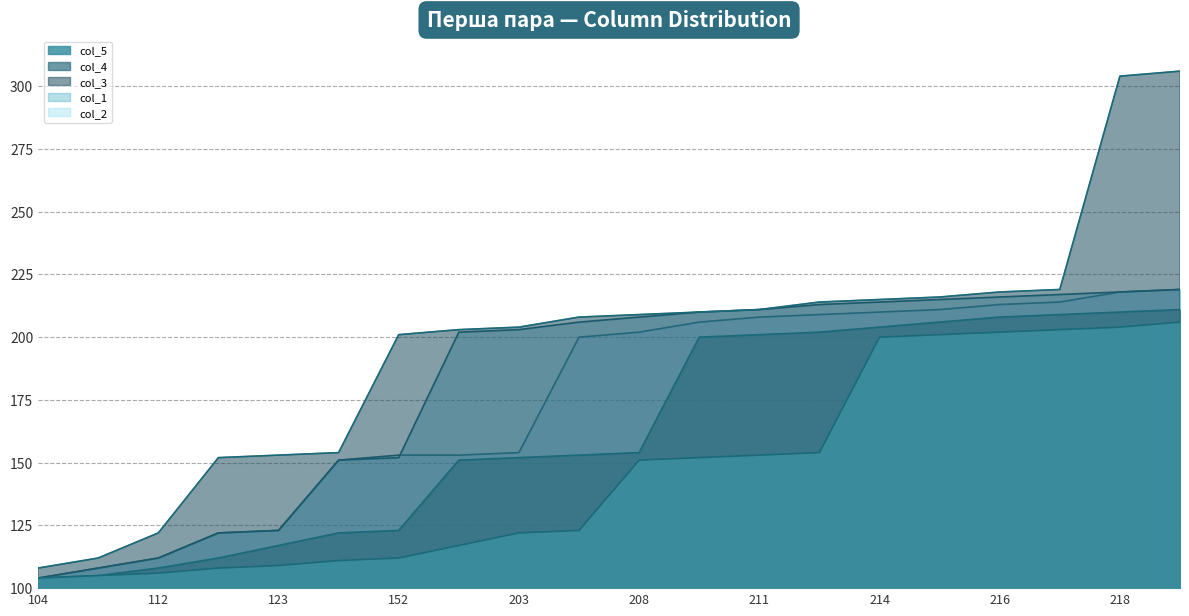

Count the number of categories in the chart.

20